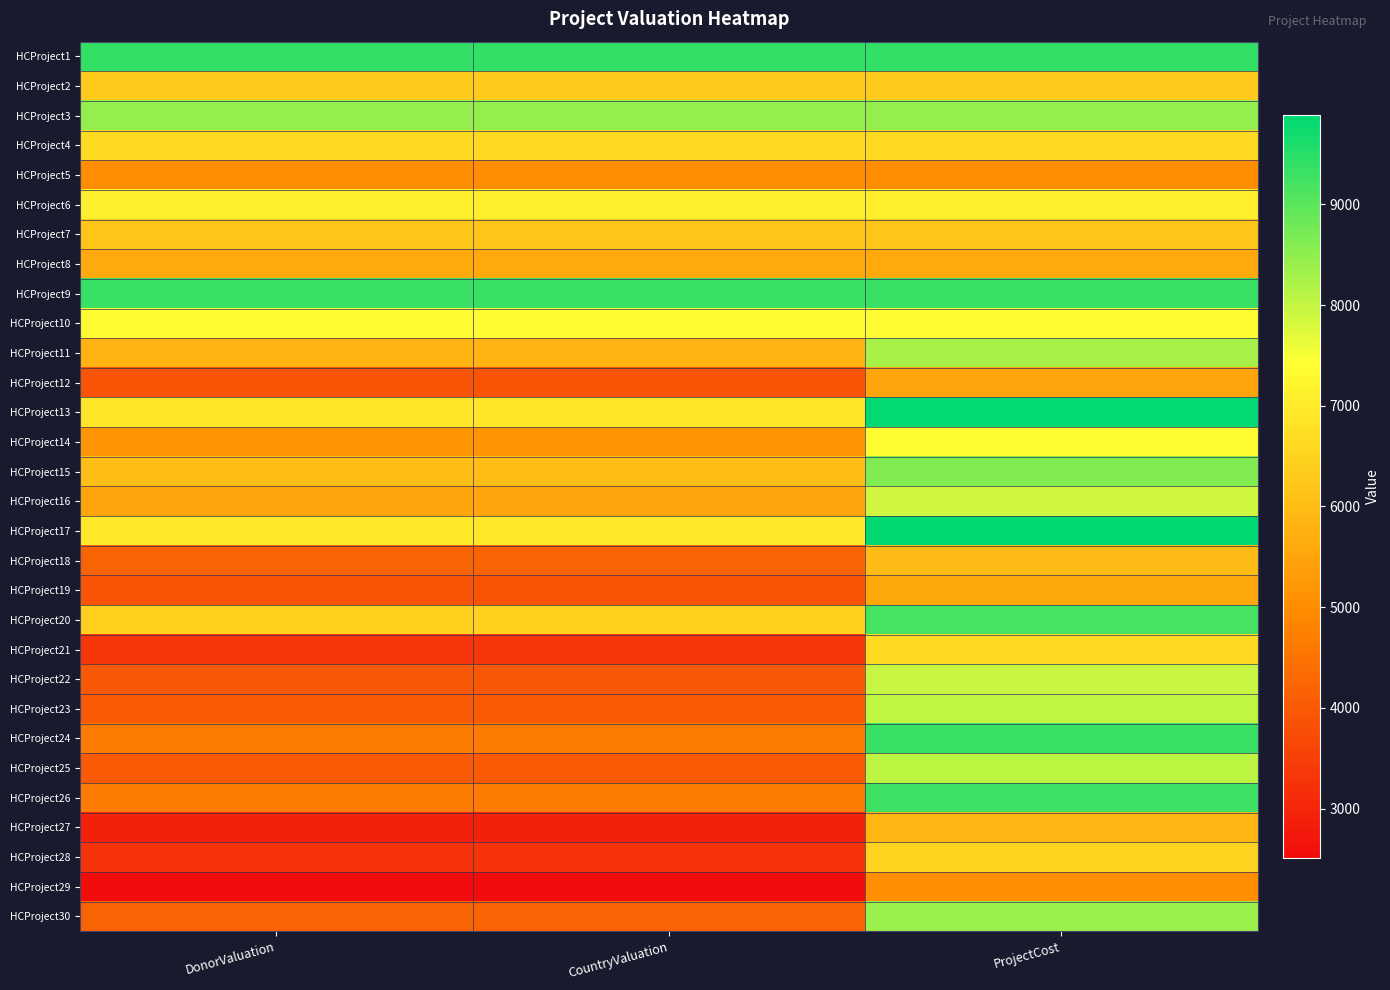

Rank the series by their maximum value, from lowest to highest.

HCProject5, HCProject29, HCProject12, HCProject19, HCProject8, HCProject27, HCProject18, HCProject7, HCProject2, HCProject28, HCProject21, HCProject4, HCProject6, HCProject10, HCProject14, HCProject16, HCProject22, HCProject23, HCProject25, HCProject11, HCProject30, HCProject3, HCProject15, HCProject20, HCProject26, HCProject24, HCProject9, HCProject1, HCProject13, HCProject17